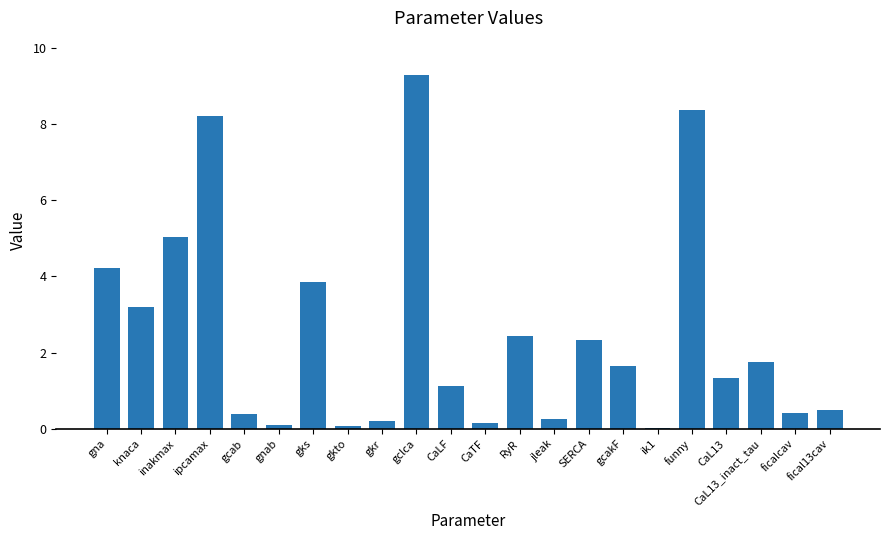

At which category does the chart reach its peak across all series?

gclca